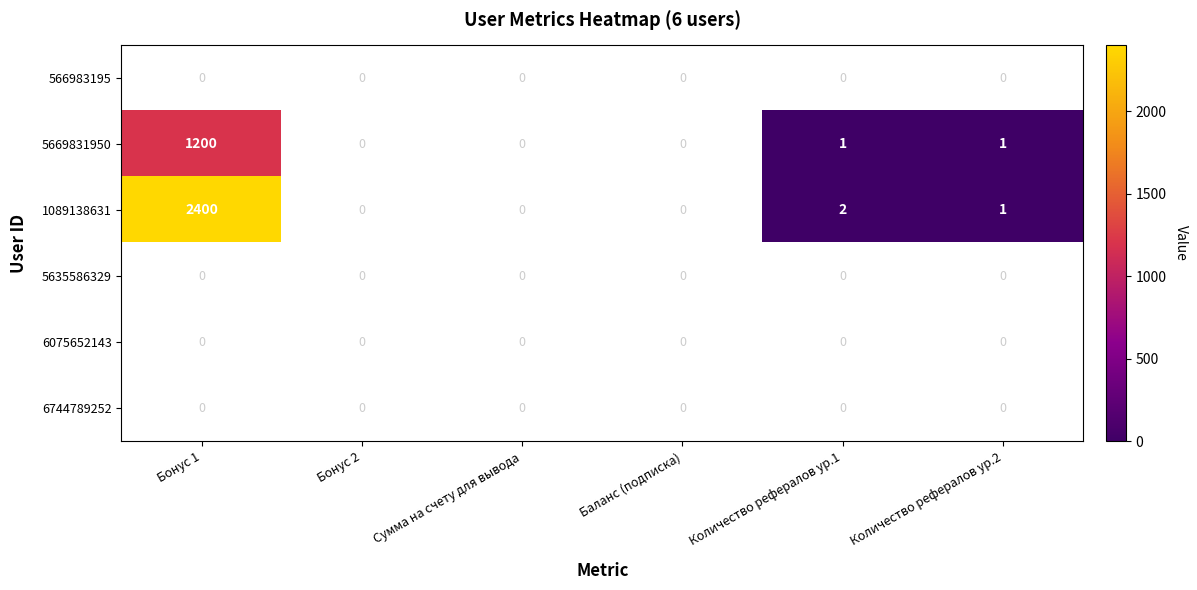

What is the difference between the maximum and second lowest values in the 1089138631 series?

2400